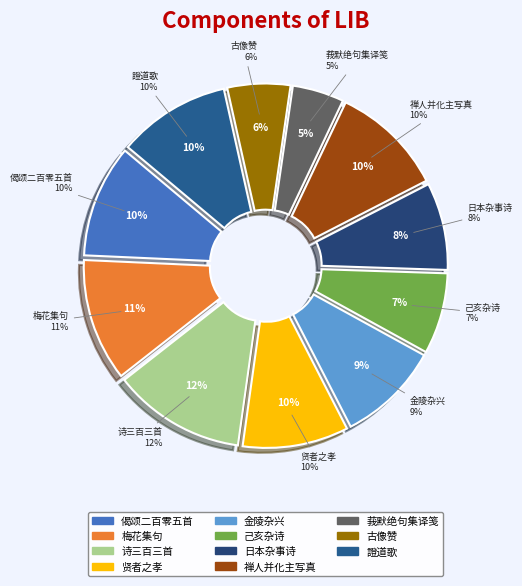

What percentage do 梅花集句 其一八五 and 禅人并化主写真求赞 其一八五 together represent?

21.7%